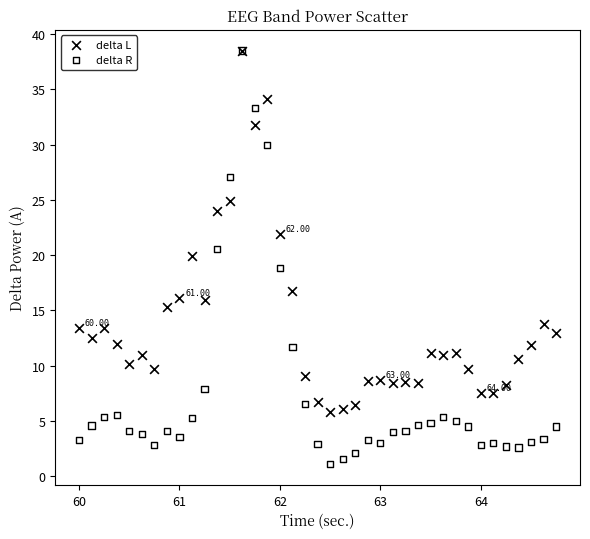

What are all the series names shown in the legend?

delta L, delta R